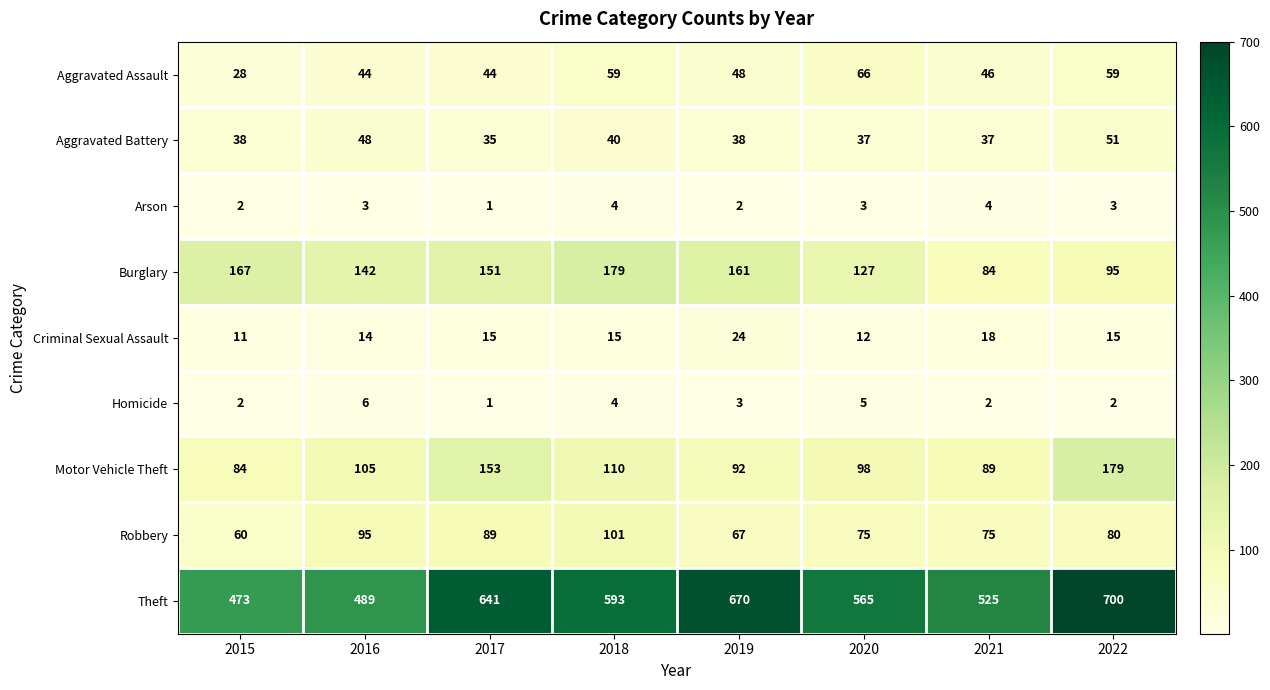

Which series has the widest spread of values?

Theft